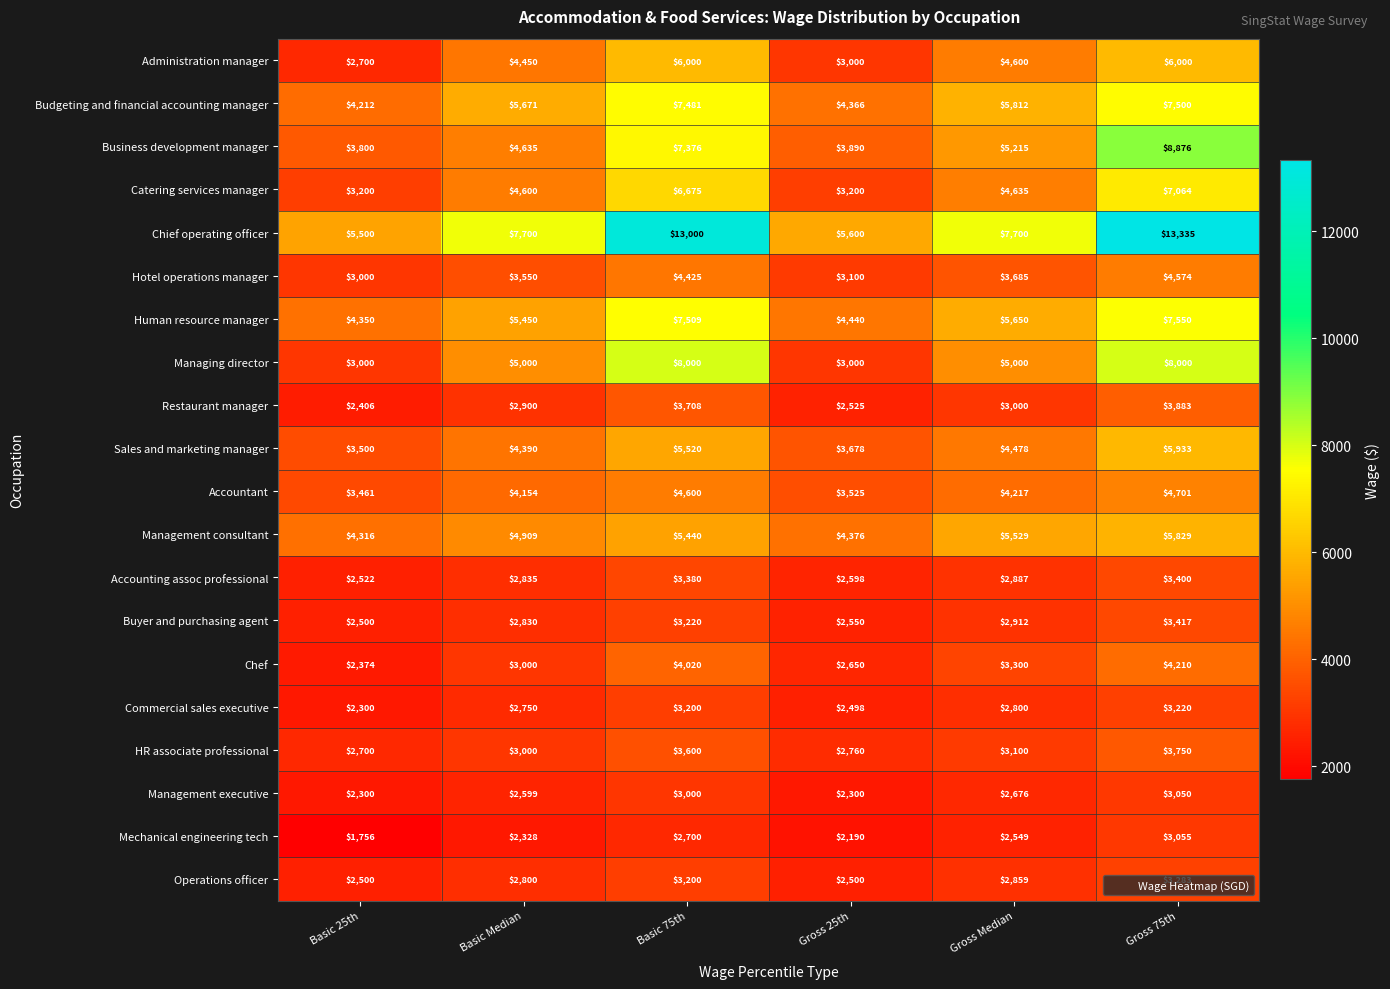

At which category is the sum across all series the highest?

Gross 75th